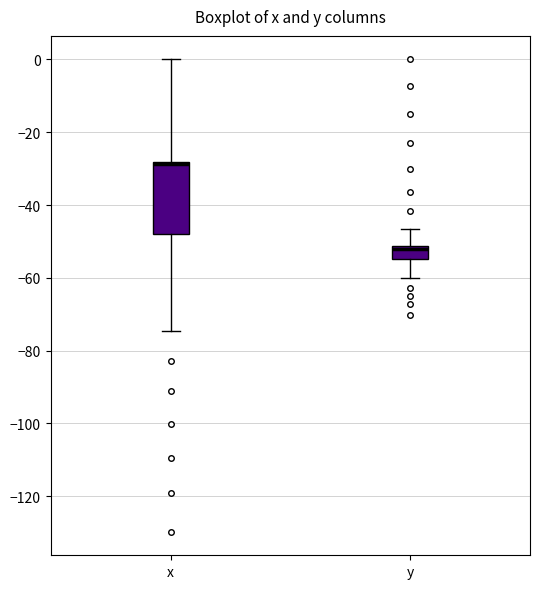

Reading left to right, transcribe this box plot: for each box, give where its median line is, the range the box spans, and where its two whiskers end, as read against the y-axis. The values are not printed on the chart, so give them approximately, as read against the axis.

x: median -28 (just below the box's upper edge), box -48 to -28, whiskers -74 to 0
y: median -52 (just below the box's upper edge), box -54 to -52, whiskers -60 to -46